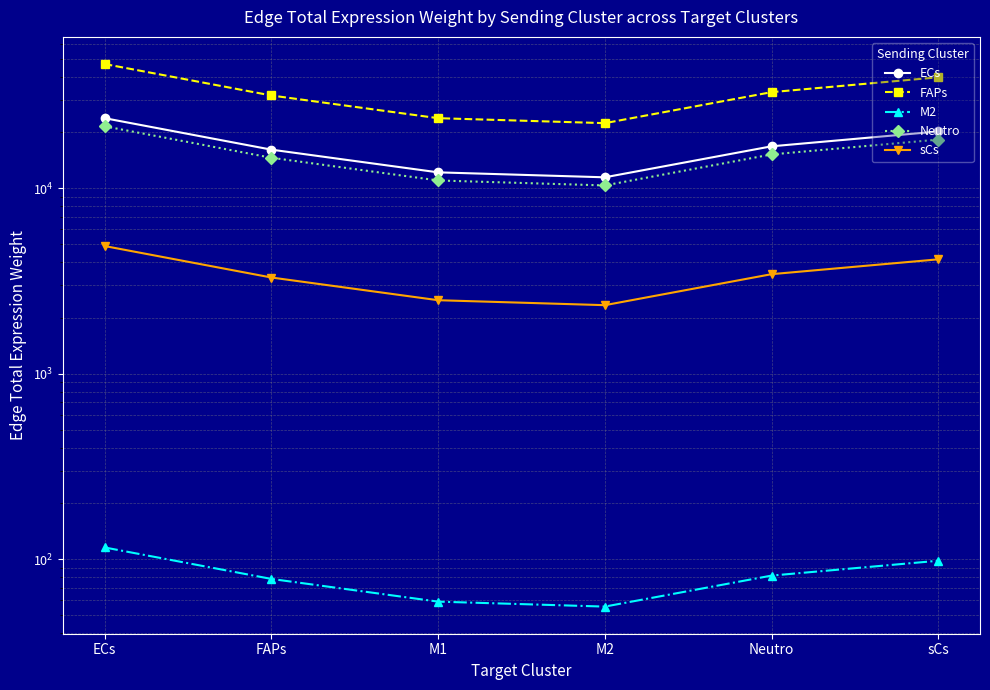

True or false: M2 and ECs cross at least once.

False